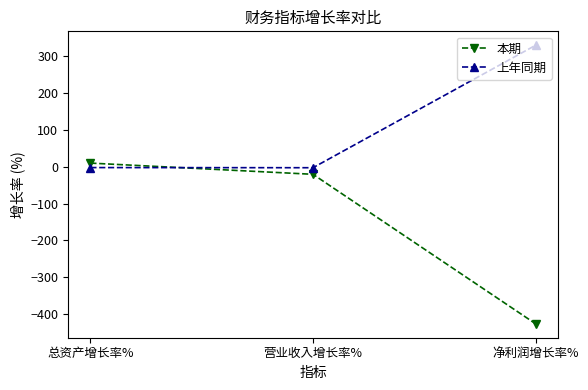

List the series in order of their peak value, highest first.

上年同期, 本期